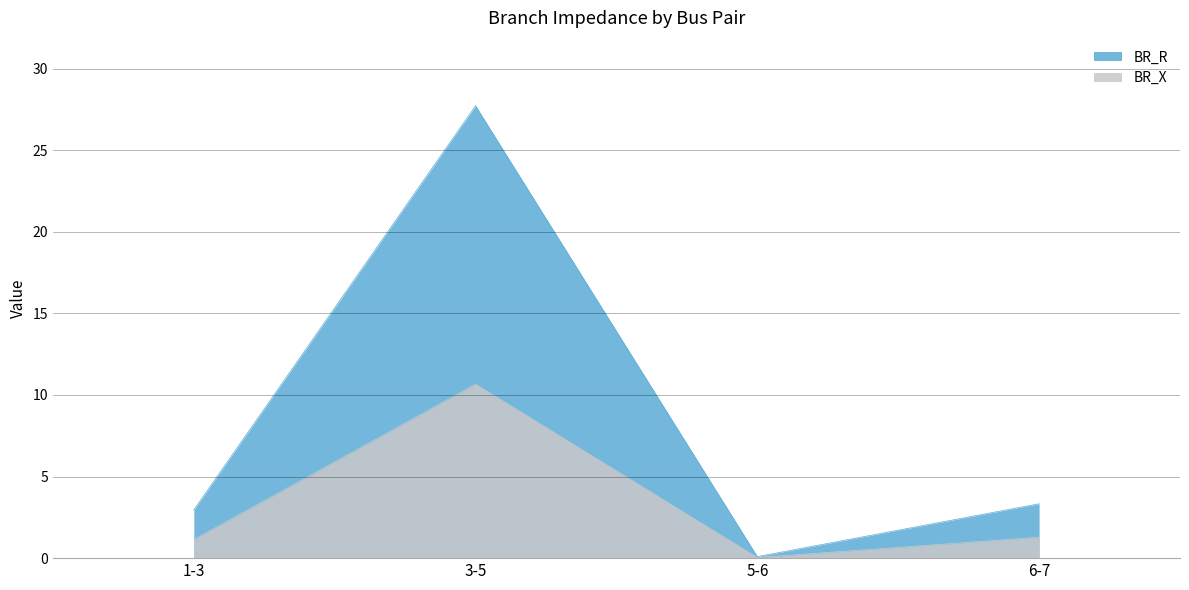

Is the value of BR_R at 1-3 greater than the value of BR_X at 6-7?

Yes